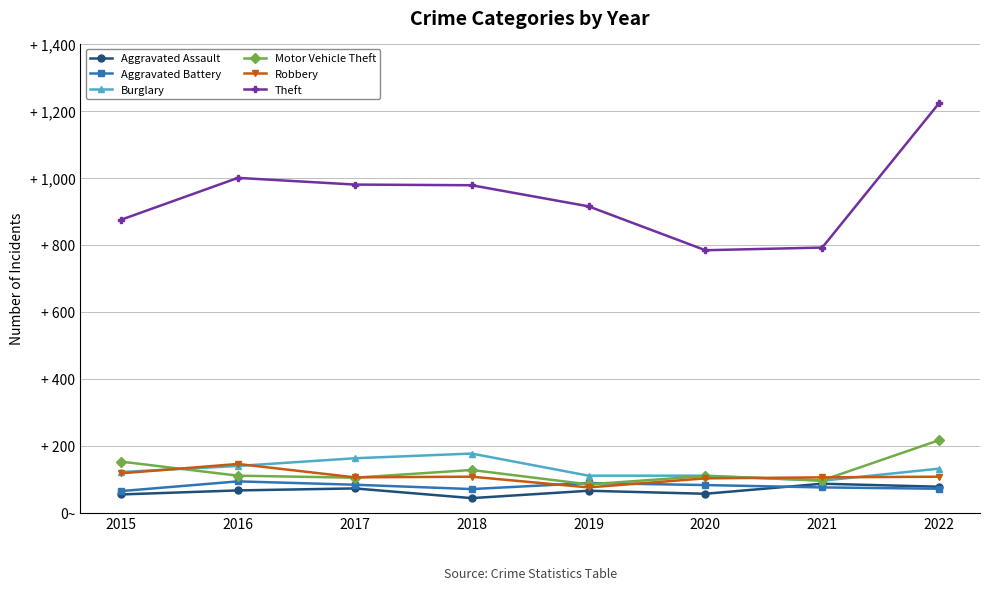

Which has a higher value, 2015 or 2017?

2017